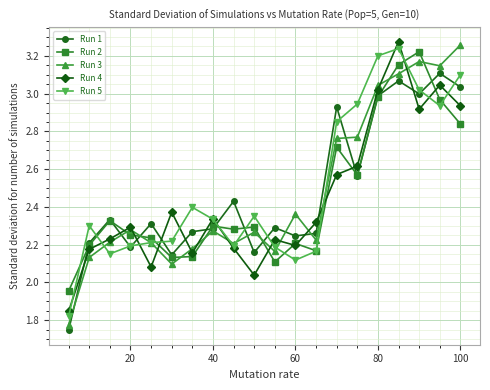

Rank the series by their maximum value, from lowest to highest.

Run 1, Run 2, Run 5, Run 3, Run 4